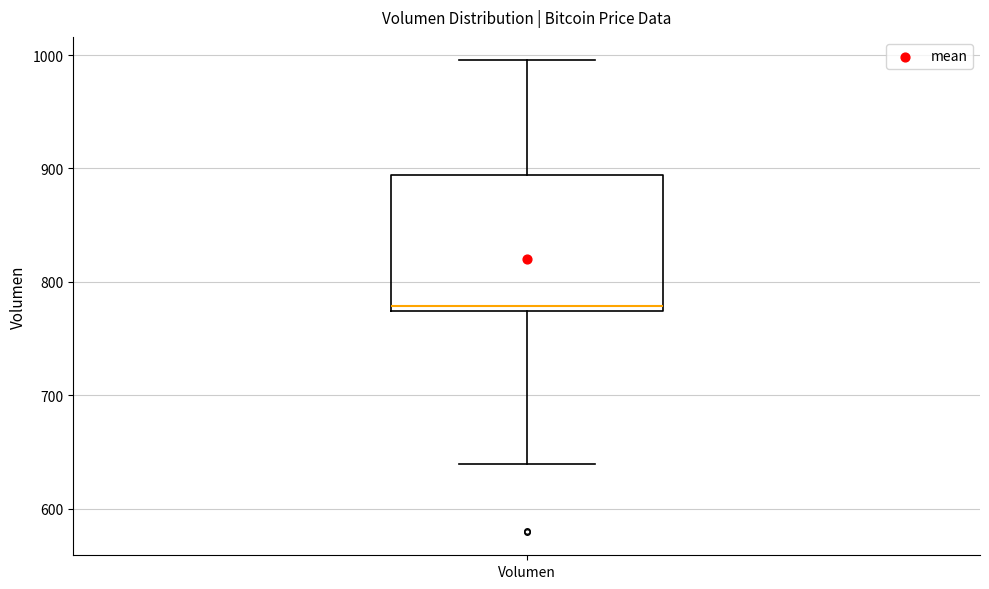

Where is the upper edge of the box for Volumen on the y-axis? The values are not printed on the chart, so give them approximately, as read against the axis.

890